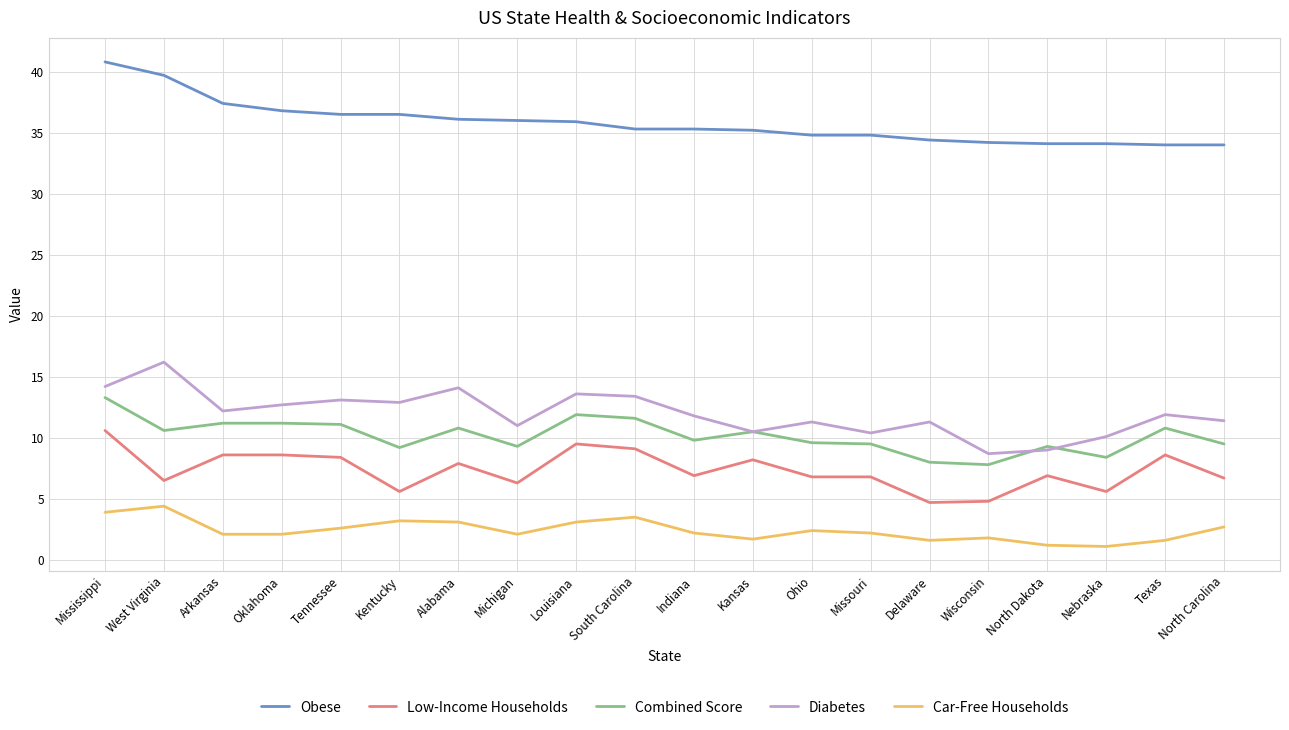

The Low-Income Households series shows 6.3 at Michigan. True or false?

True